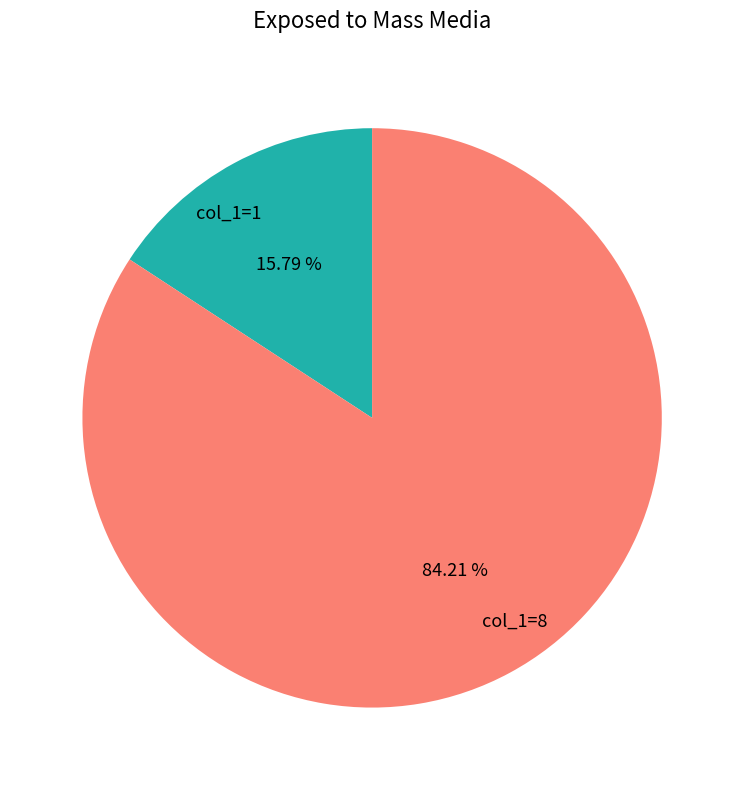

Is there a majority slice in this chart?

Yes